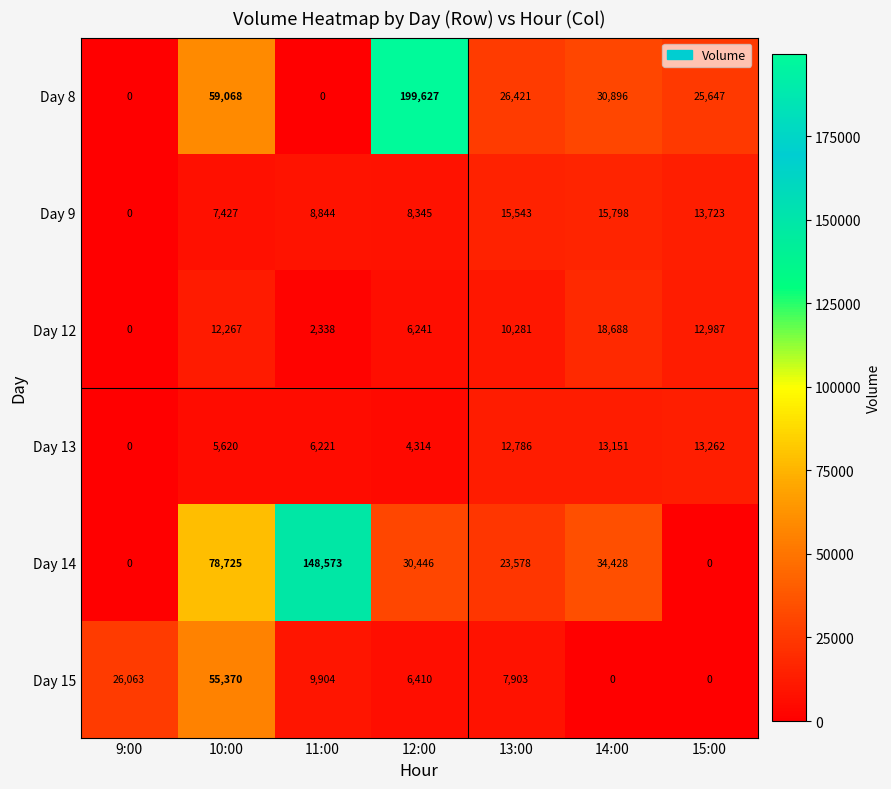

Which series has the largest range (max minus min)?

Day 8